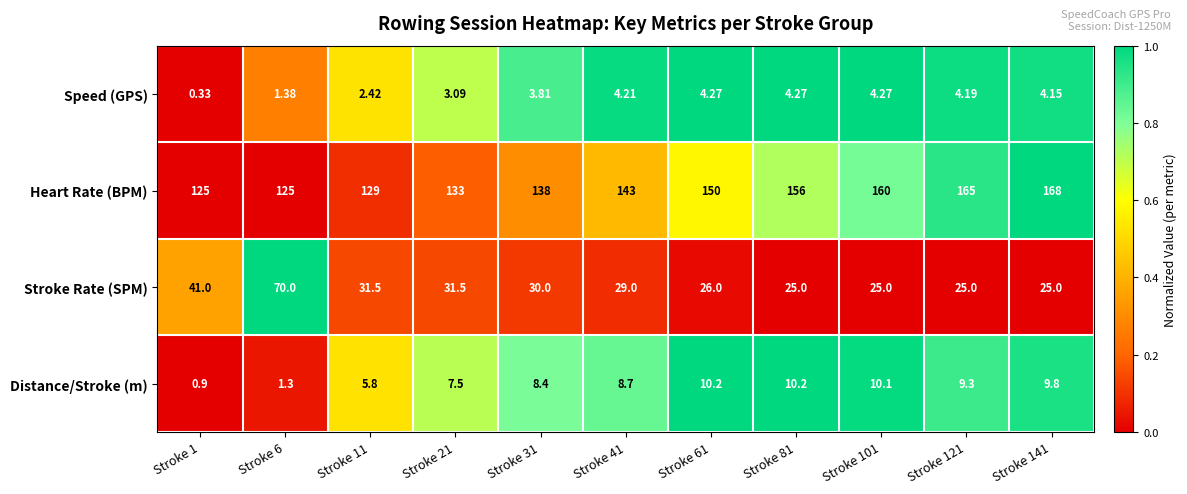

Which series changed the most between Stroke 61 and Stroke 121?

Heart Rate (BPM)